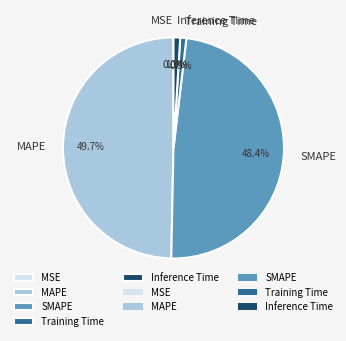

What portion of the pie excludes Inference Time?

99.0%